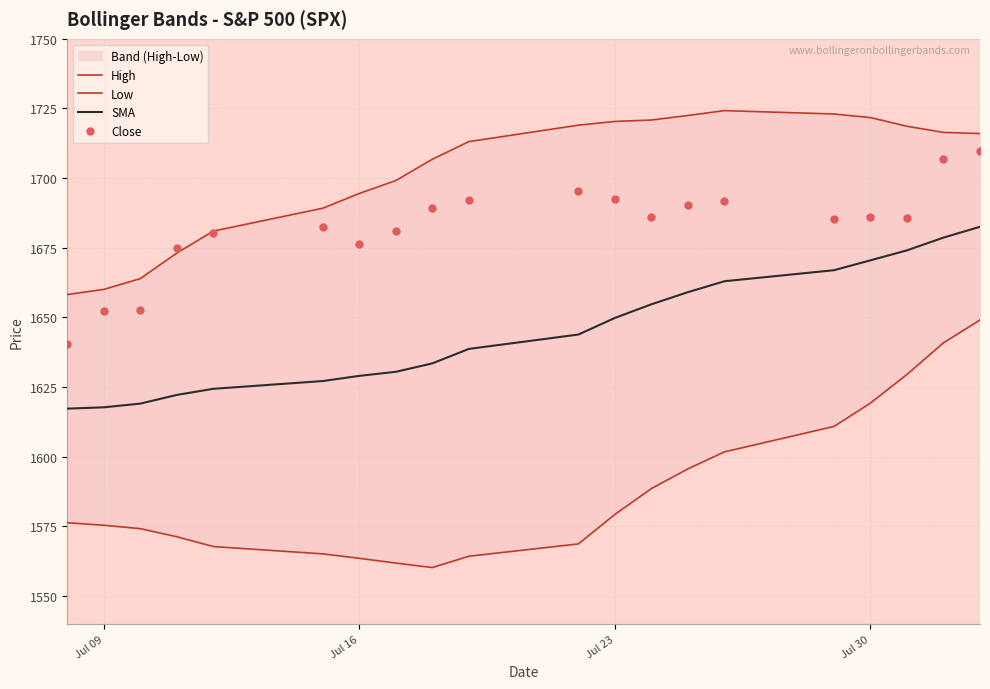

At which label does Low first exceed 1576?

Jul 09